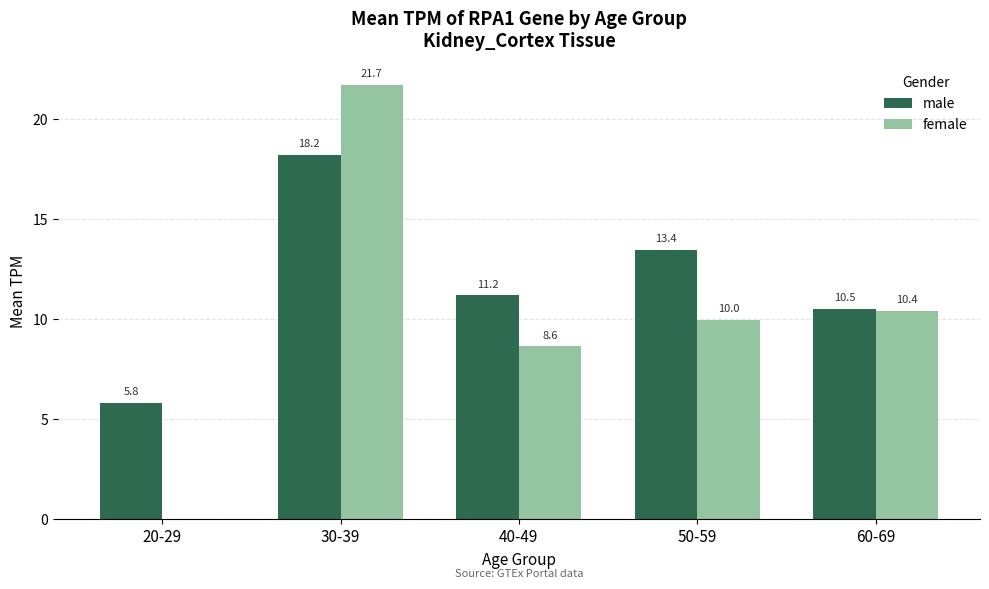

The value of male at 60-69 is 10.5. True or false?

True